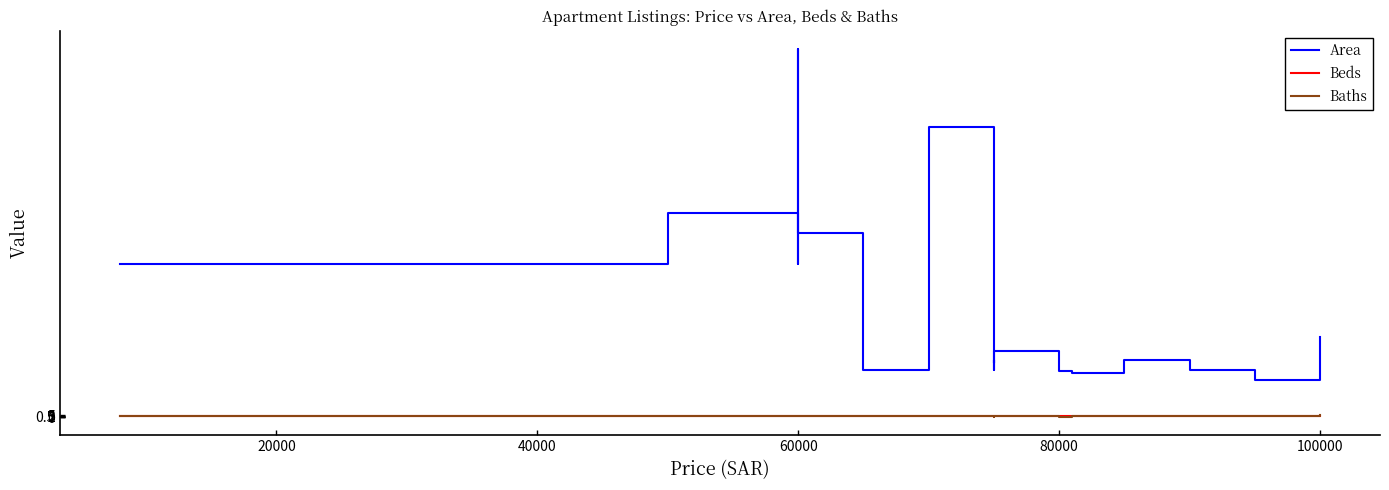

At which category does Area reach its first local valley?

60000